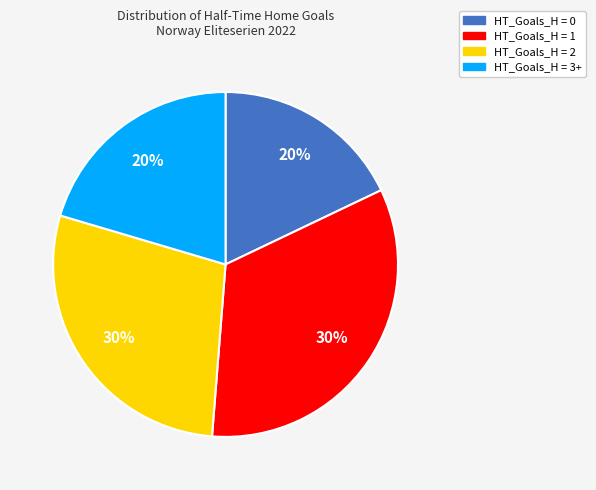

How many slices are in this pie chart?

4